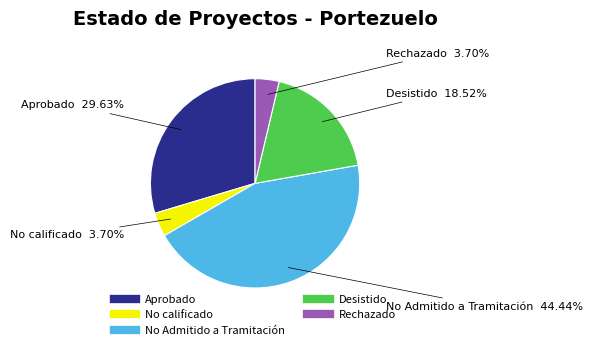

True or false: Desistido accounts for 24% of the total.

False